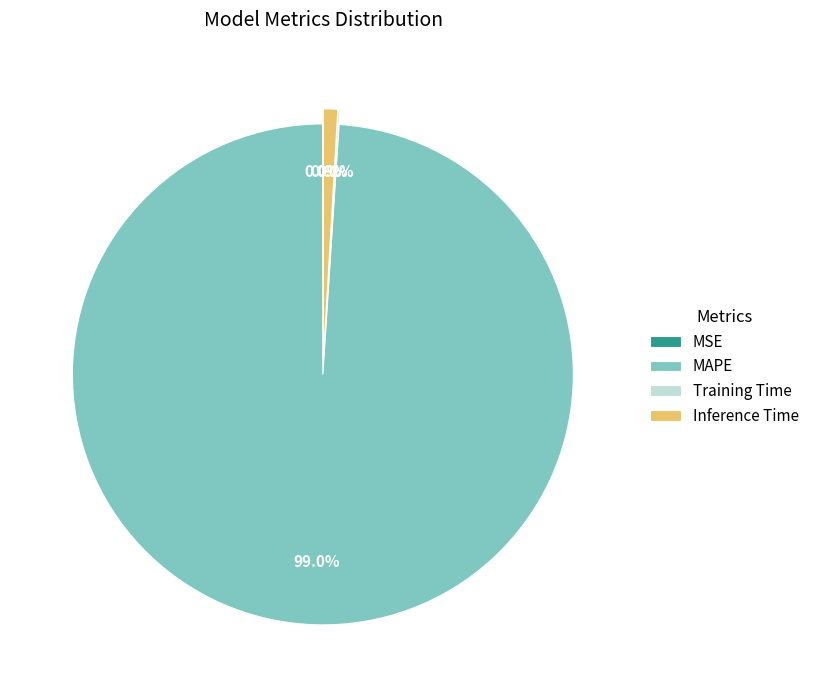

What is the majority slice?

MAPE